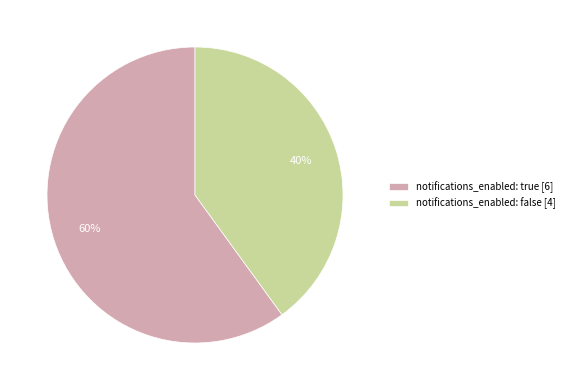

Does notifications_enabled: false represent more than half of the total?

No